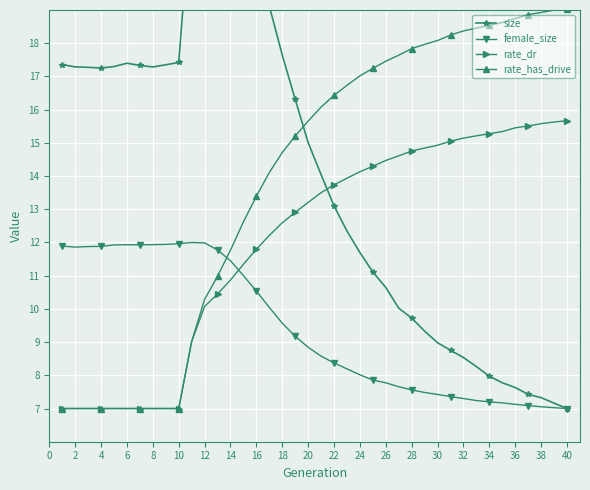

What is the value of the size point at the 32nd from the left?

8.5